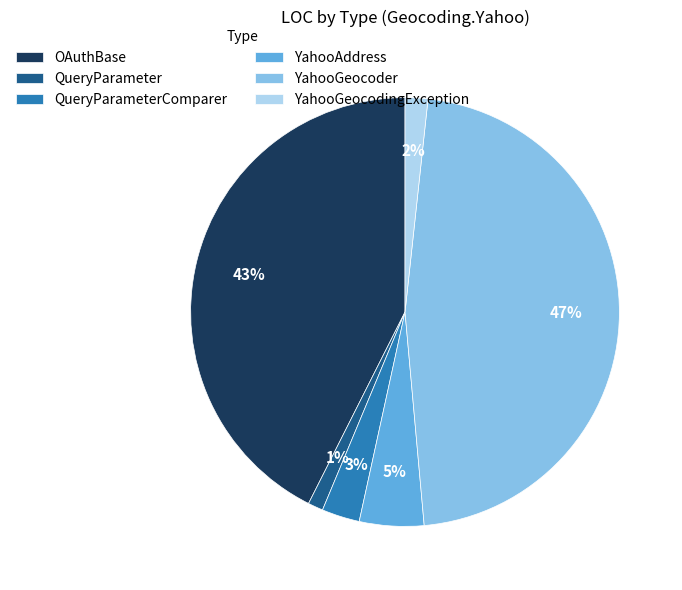

To the nearest percent, what portion does QueryParameter represent?

1%